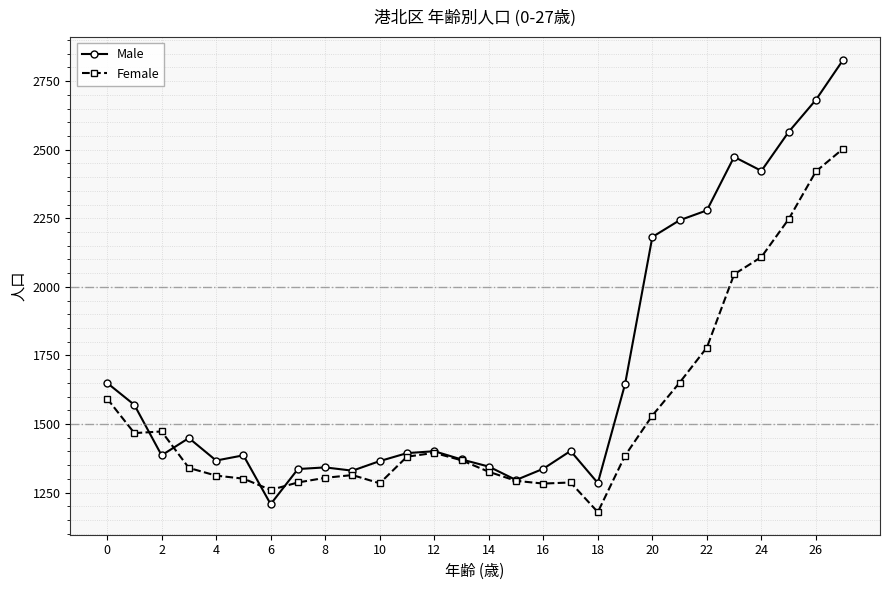

Which series has the largest total across all categories?

Male